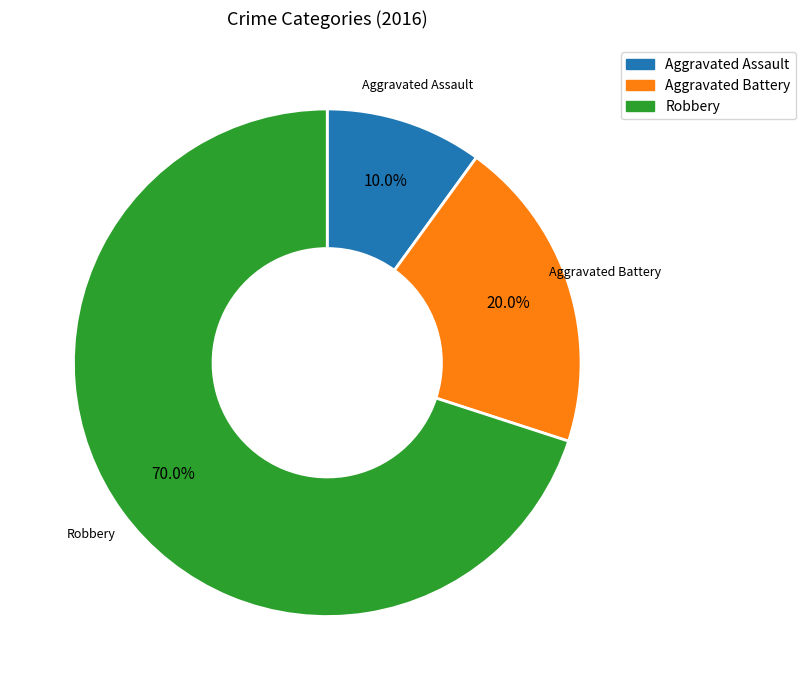

Count the number of slices in the pie.

3